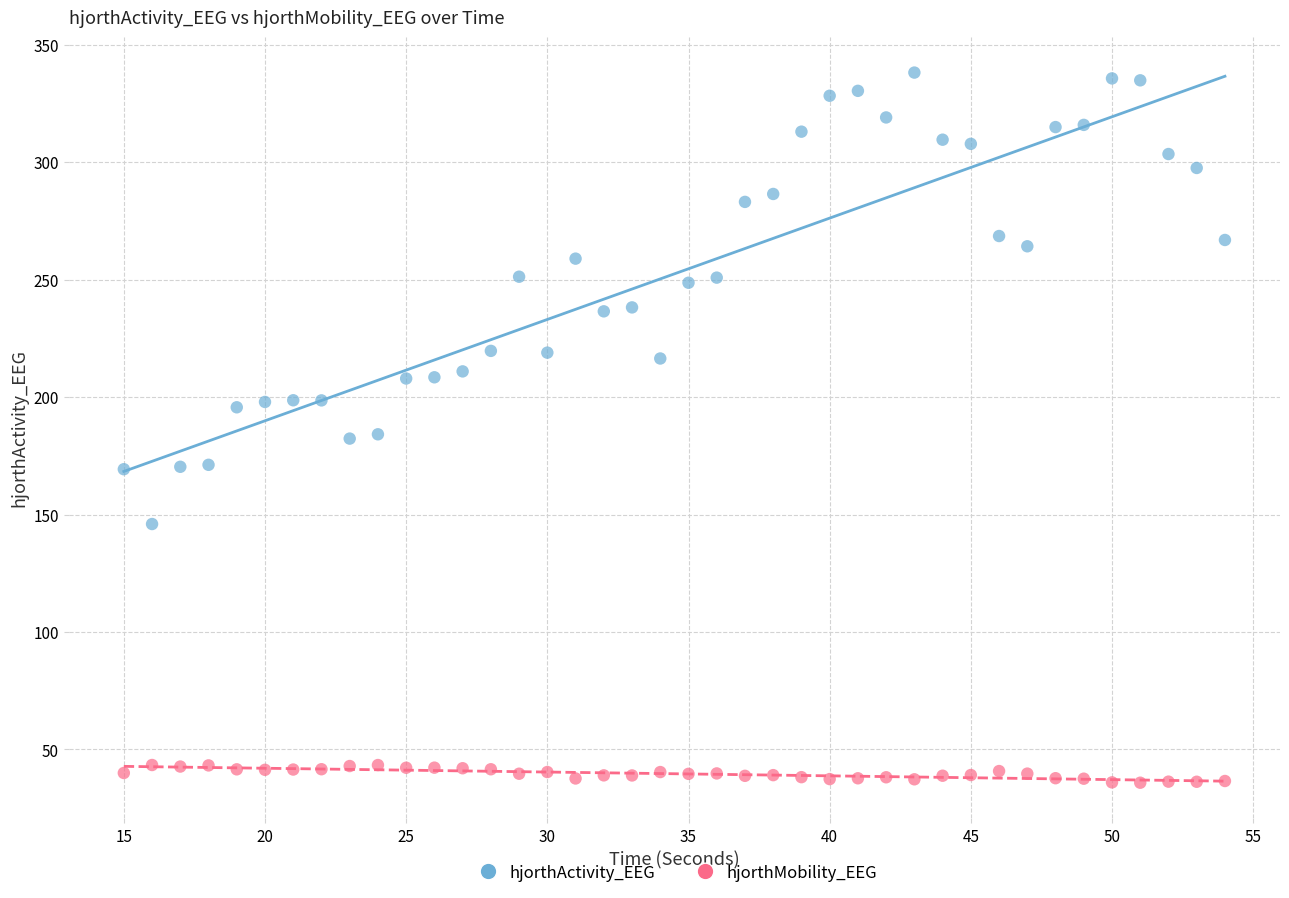

Which series contains the highest Y value?

hjorthActivity_EEG